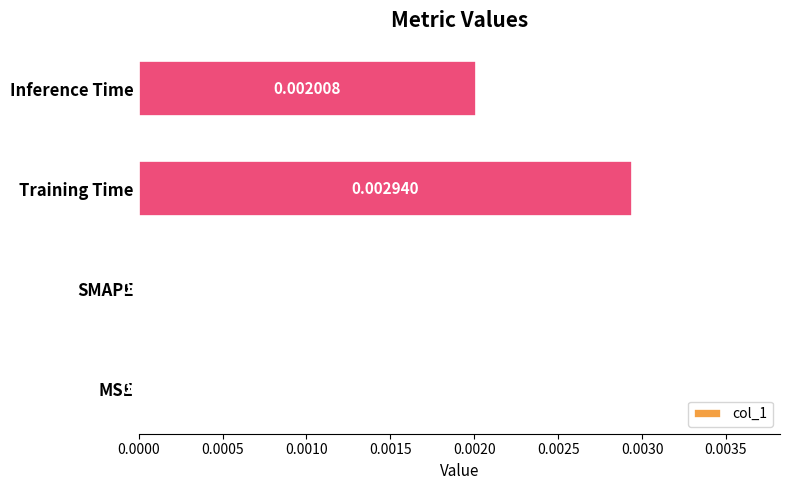

Count the number of categories in the chart.

4